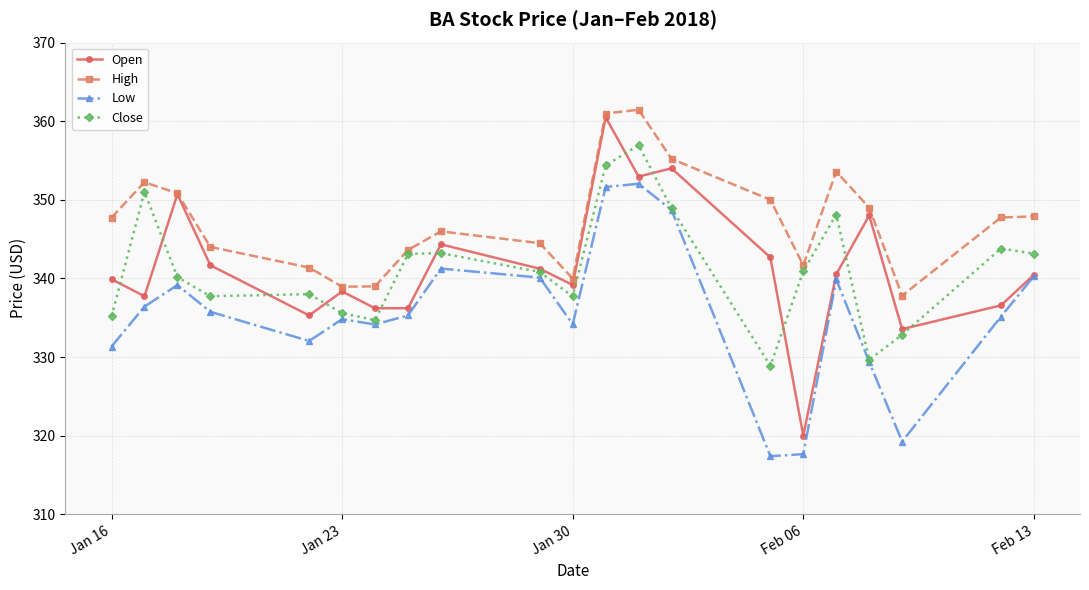

What is the difference between the maximum and minimum values in the Close series?

28.1